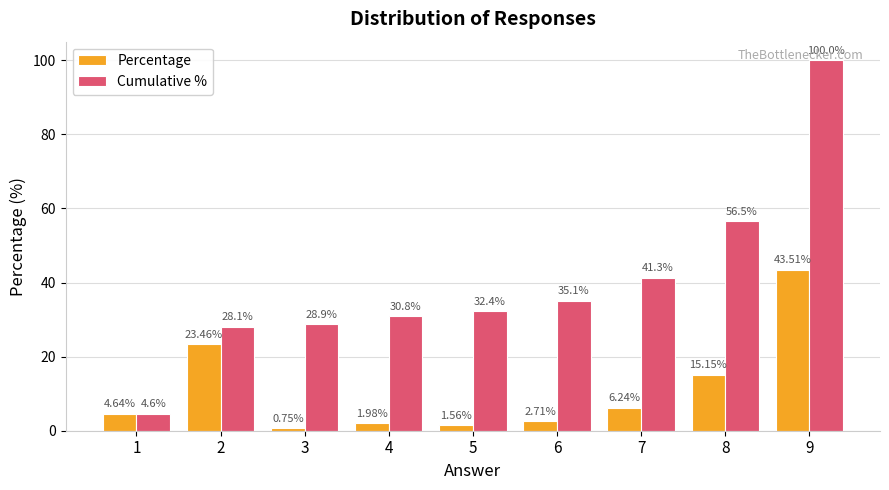

Which series has the widest spread of values?

Cumulative %